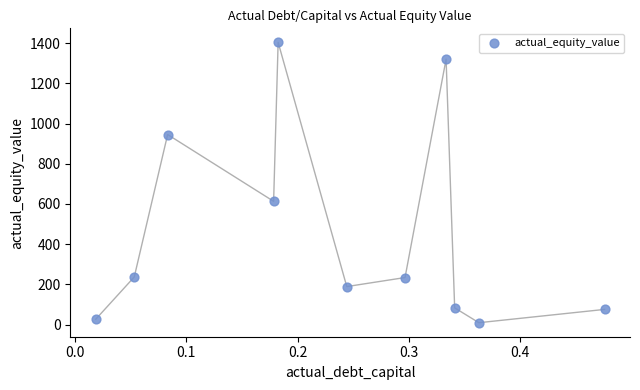

What Y value in the scatter plot is closest to 706?

613.0